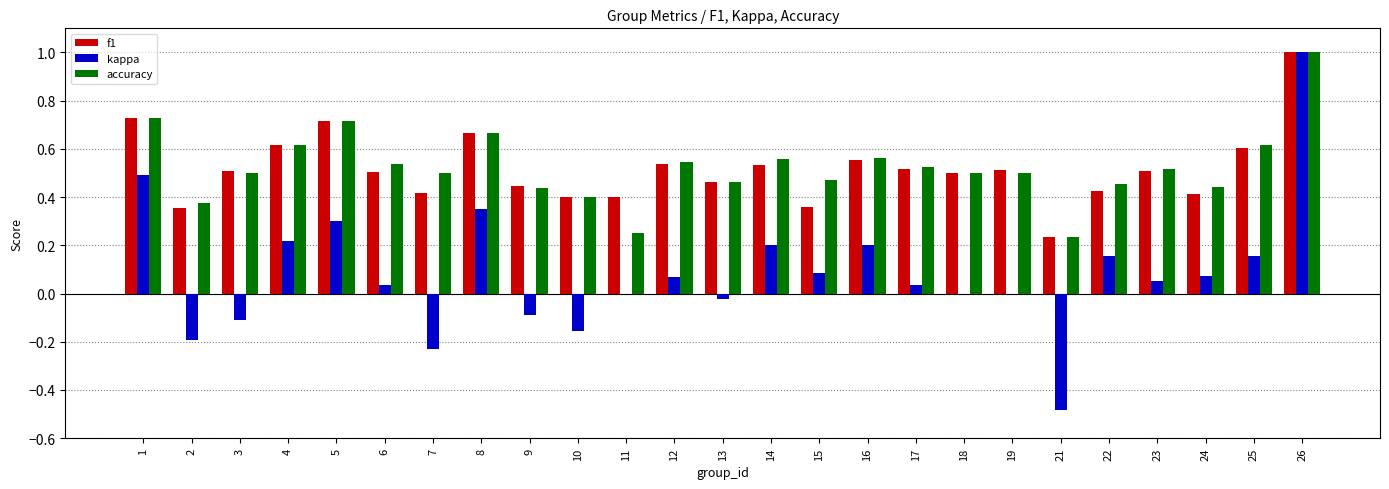

Between 24 and 26, which series saw the biggest shift?

kappa